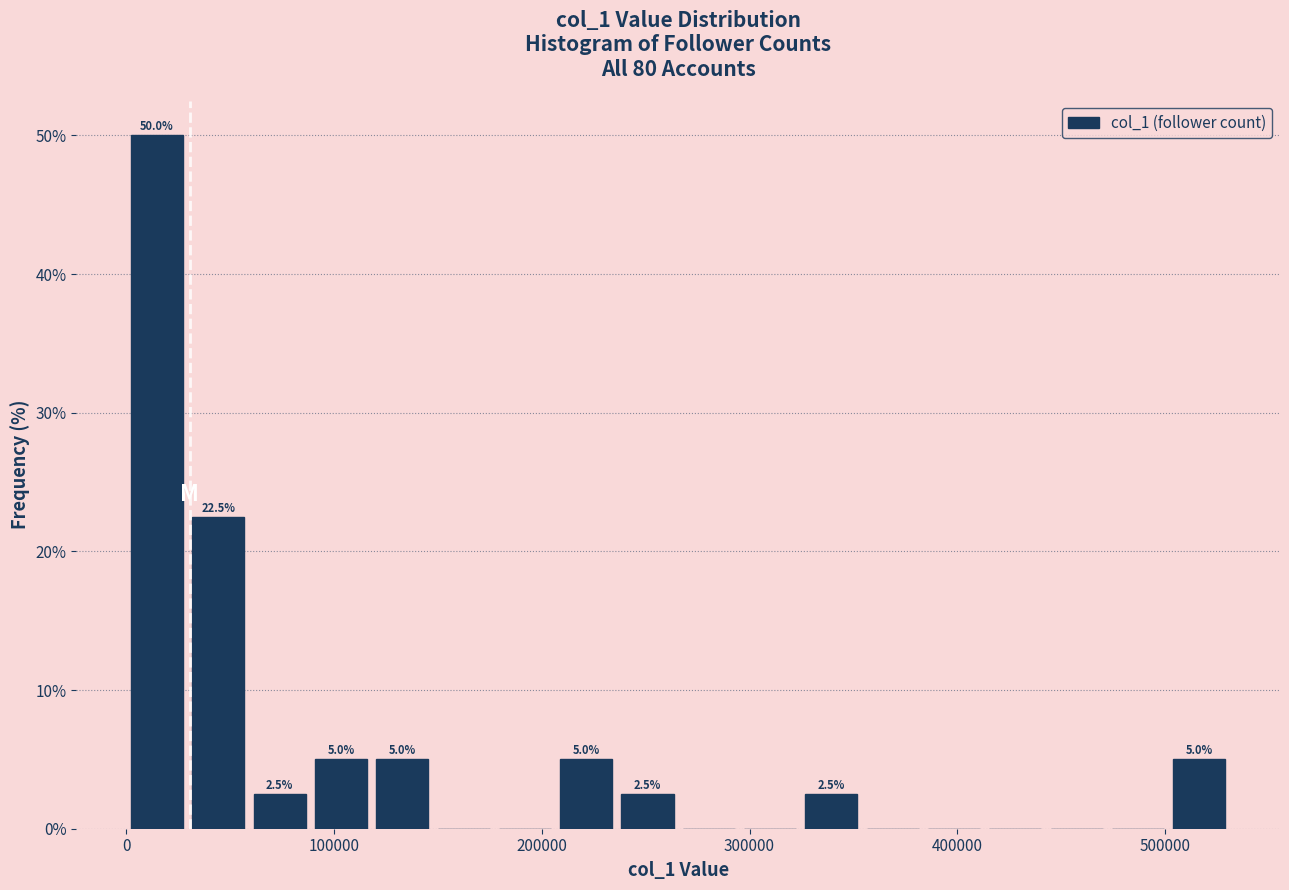

Read against the x-axis, roughly where is the centre of the tallest bar?

10000